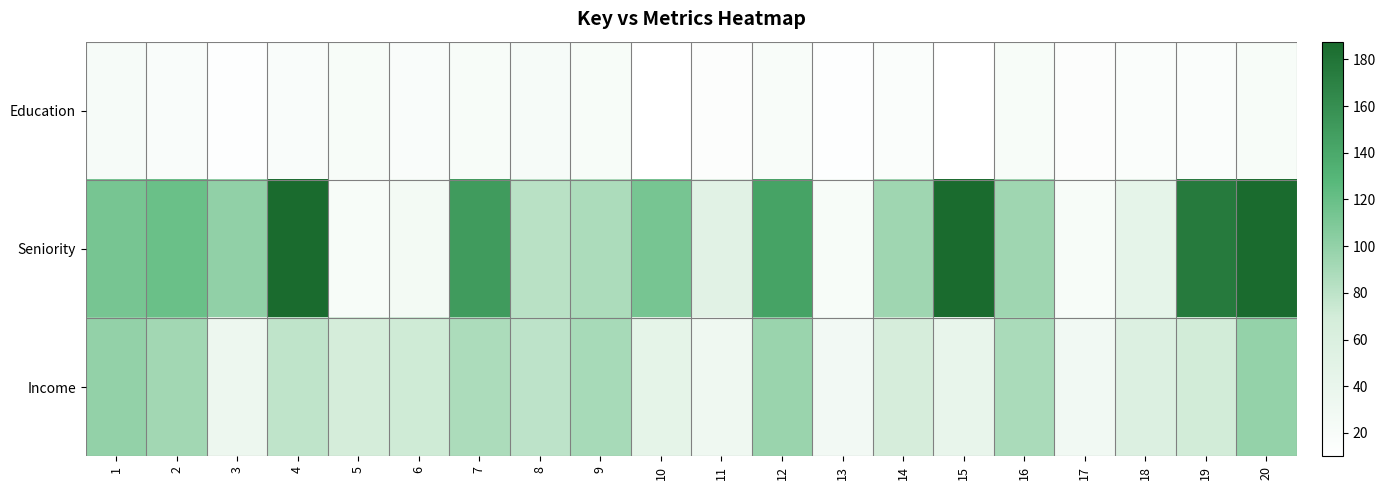

Reading left to right, what are all the values shown in this chart?

Education: 1=21.6	2=18.3	3=12.1	4=17.0	5=19.9	6=18.3	7=19.9	8=21.2	9=20.3	10=10.0	11=13.7	12=18.7	13=11.7	14=16.6	15=10.0	16=20.3	17=14.1	18=16.6	19=16.6	20=20.3
Seniority: 1=113.1	2=119.3	3=100.7	4=187.6	5=20.0	6=26.2	7=150.3	8=82.1	9=88.3	10=113.1	11=51.0	12=144.1	13=20.0	14=94.5	15=187.6	16=94.5	17=20.0	18=44.8	19=175.2	20=187.6
Income: 1=99.9	2=92.6	3=34.7	4=78.7	5=68.0	6=71.5	7=88.0	8=79.8	9=90.0	10=45.7	11=31.9	12=96.3	13=28.0	14=66.6	15=41.5	16=89.0	17=28.8	18=57.7	19=70.1	20=98.8